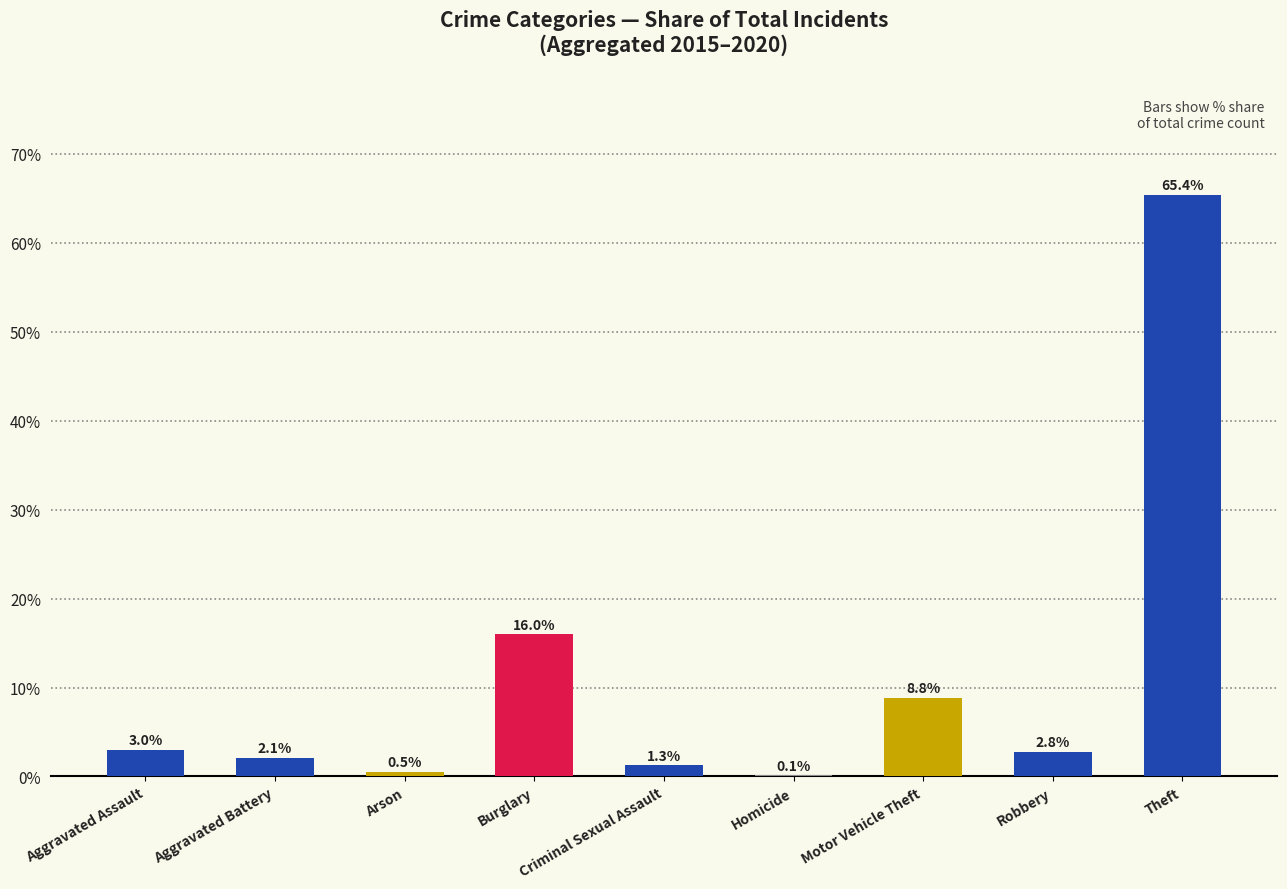

True or false: the data shows 8.8 at Motor Vehicle Theft.

True